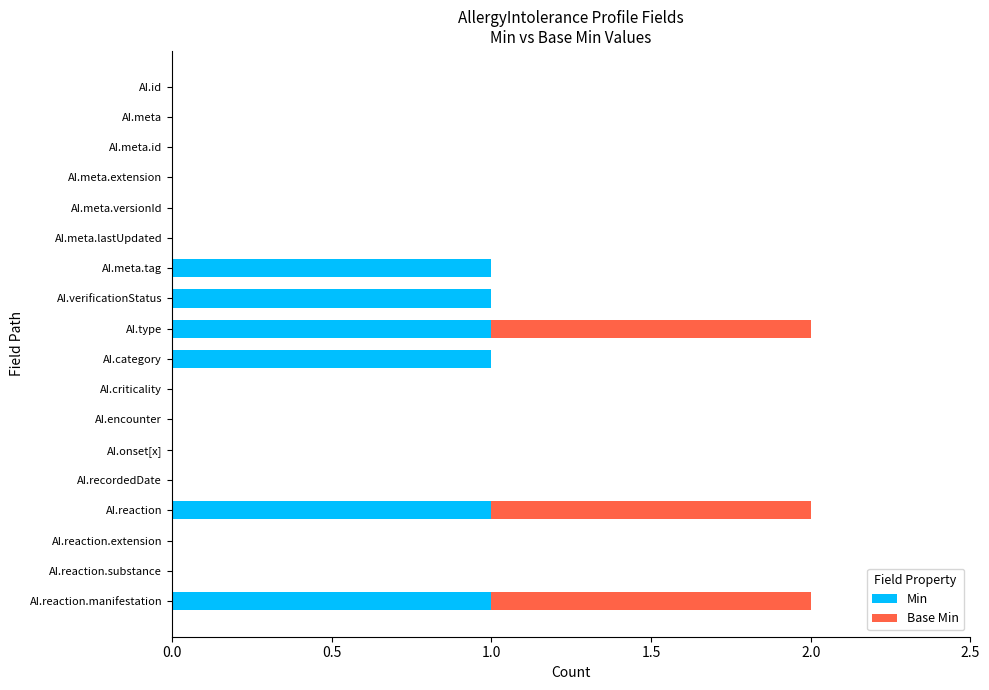

True or false: Min has a value of 0 at AI.encounter.

True